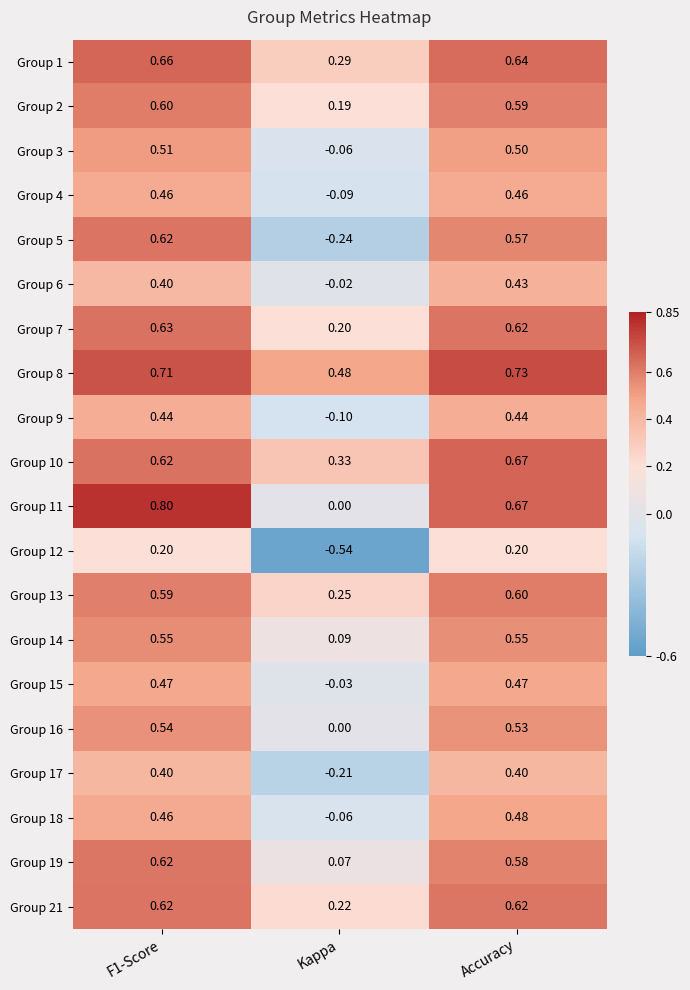

What is the greatest value displayed?

0.8